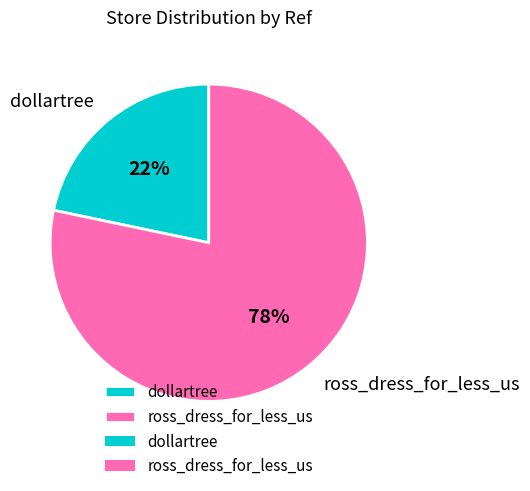

The ross_dress_for_less_us slice represents 92% of the pie. True or false?

False